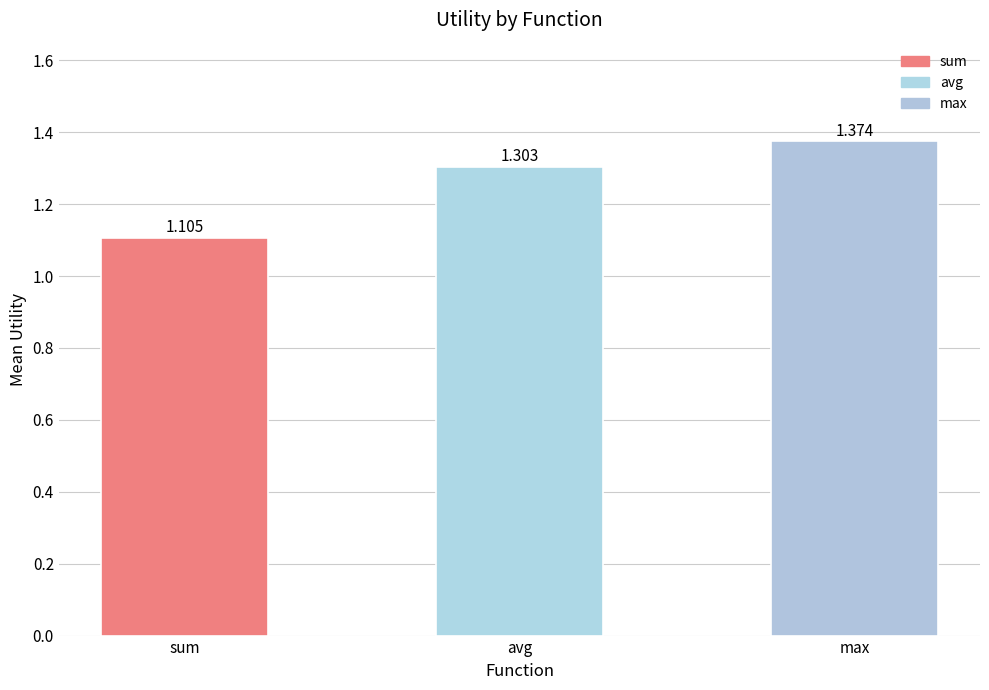

What is the difference between the values at sum and max?

0.3